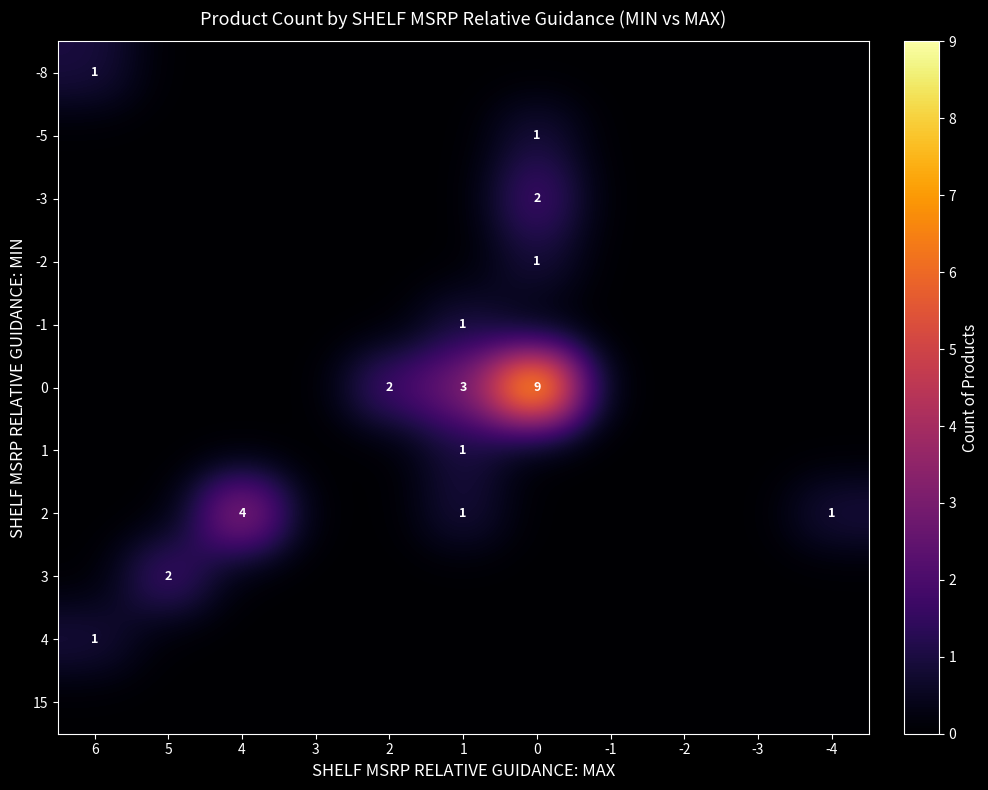

The -2 series shows -1 at 3. True or false?

False